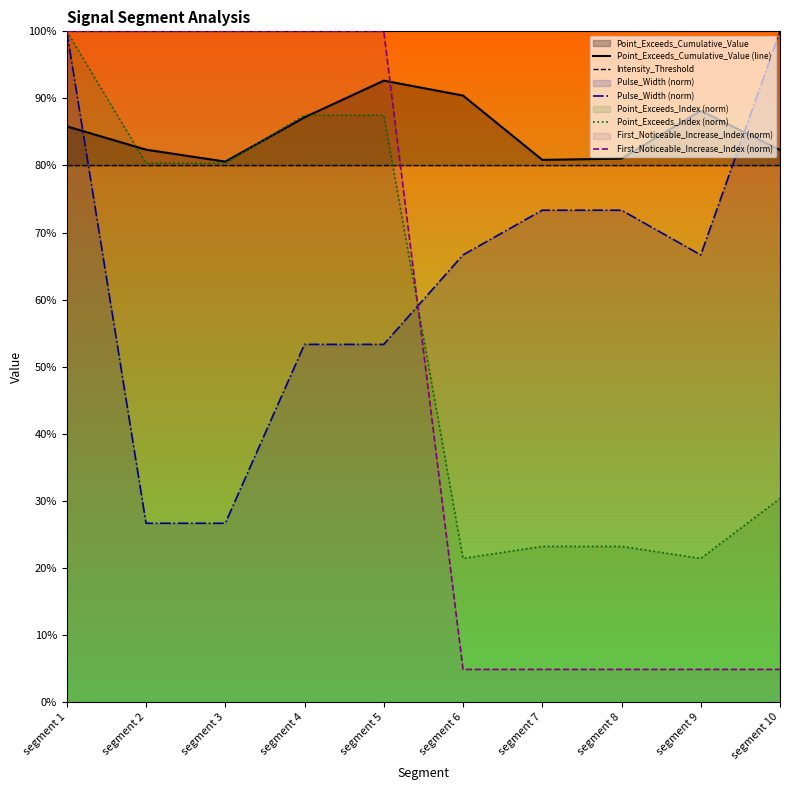

At which category is the sum across all series the highest?

segment 1